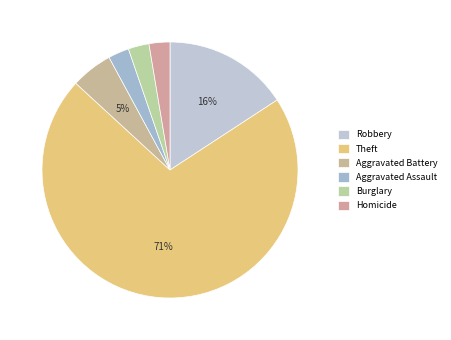

Does Burglary represent more than half of the total?

No